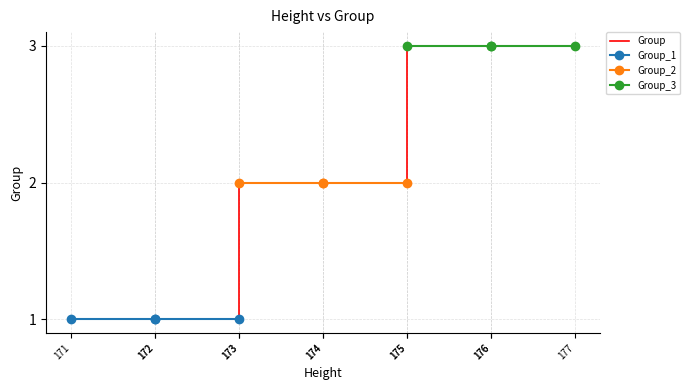

Where does the data first go above 2?

175